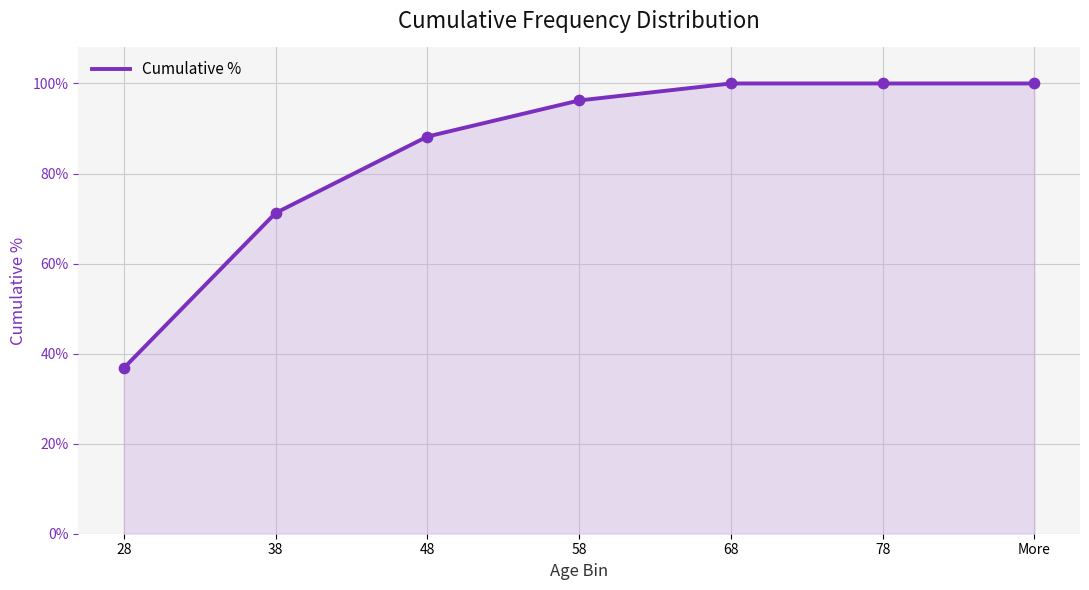

Which has a higher value, 68 or 48?

68